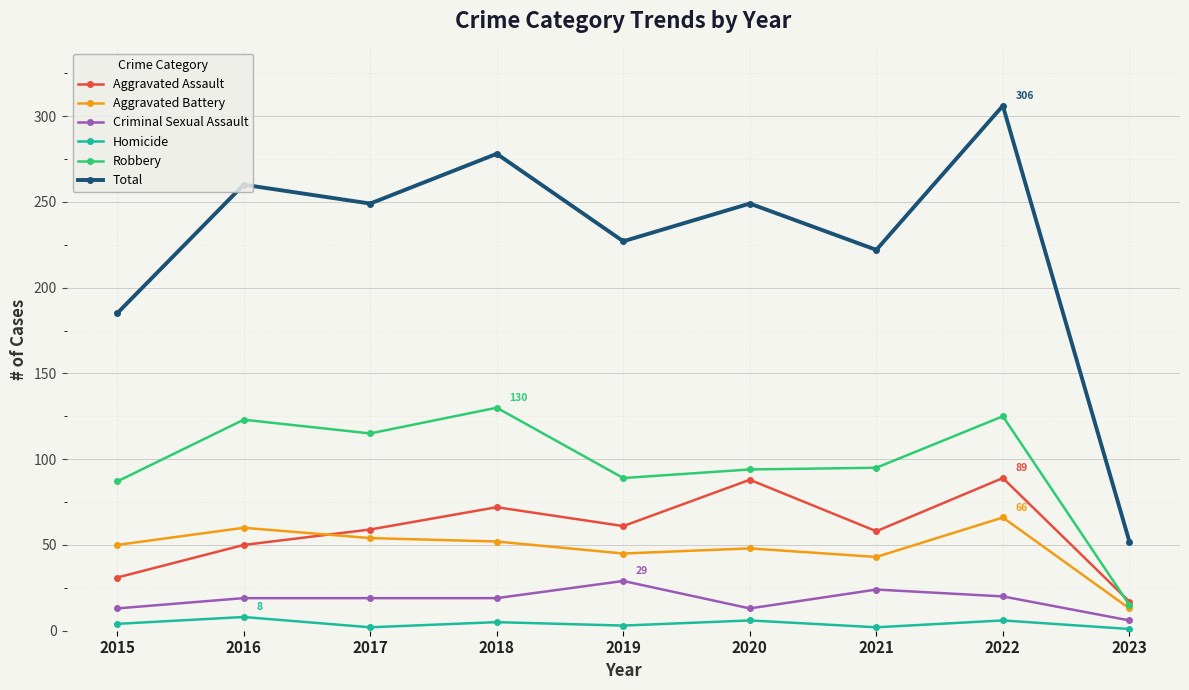

True or false: Aggravated Assault has more than 2 interior local peaks.

True